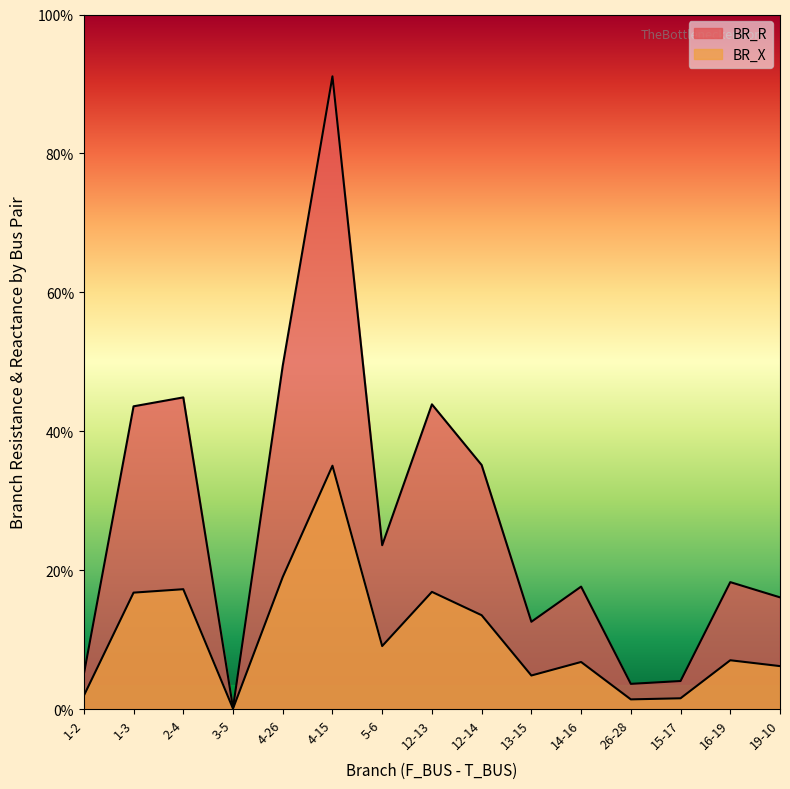

Is it true that BR_X equals 1.6 at 4-15?

False